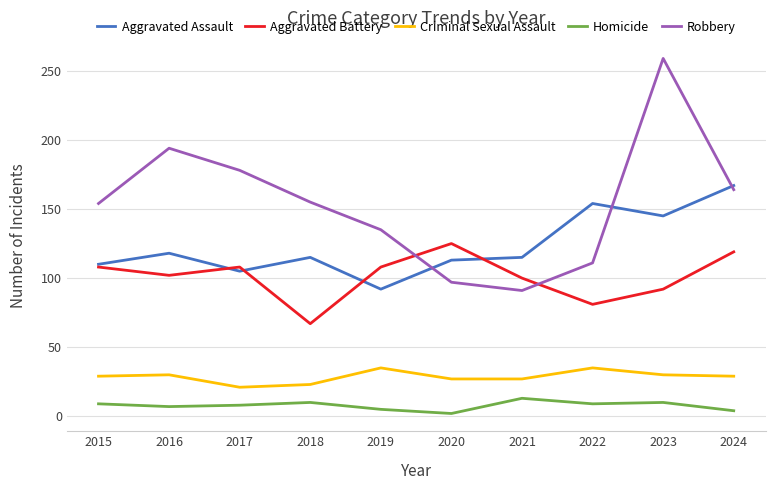

At which category is the sum across all series the highest?

2023